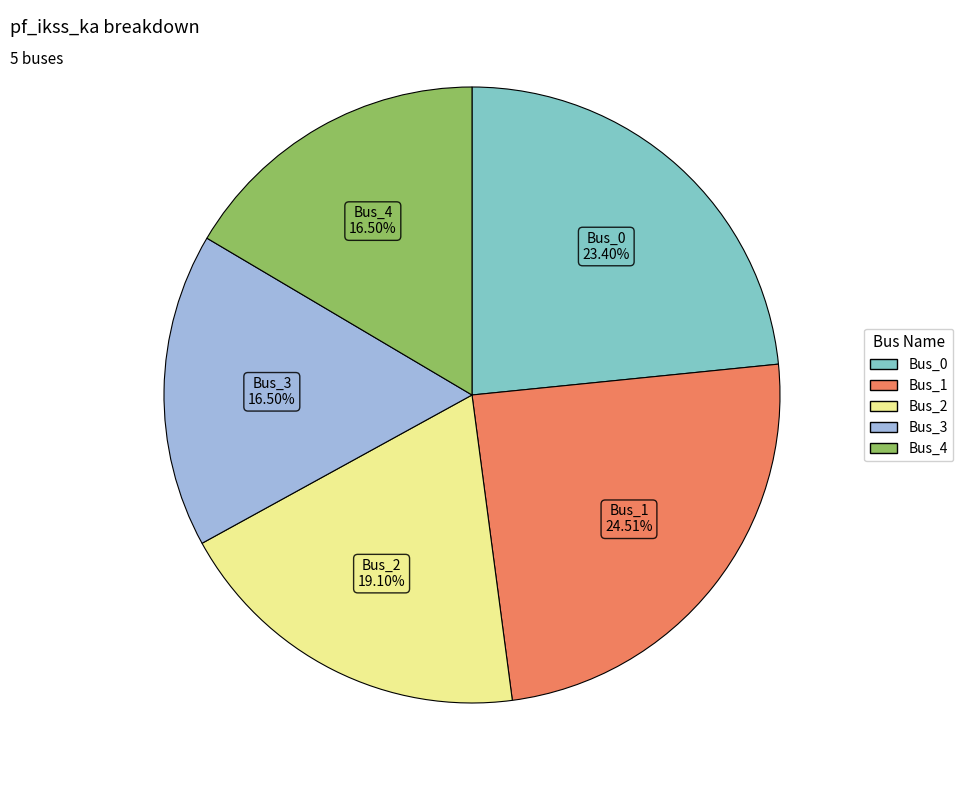

Which category has the biggest portion of the pie?

Bus_1